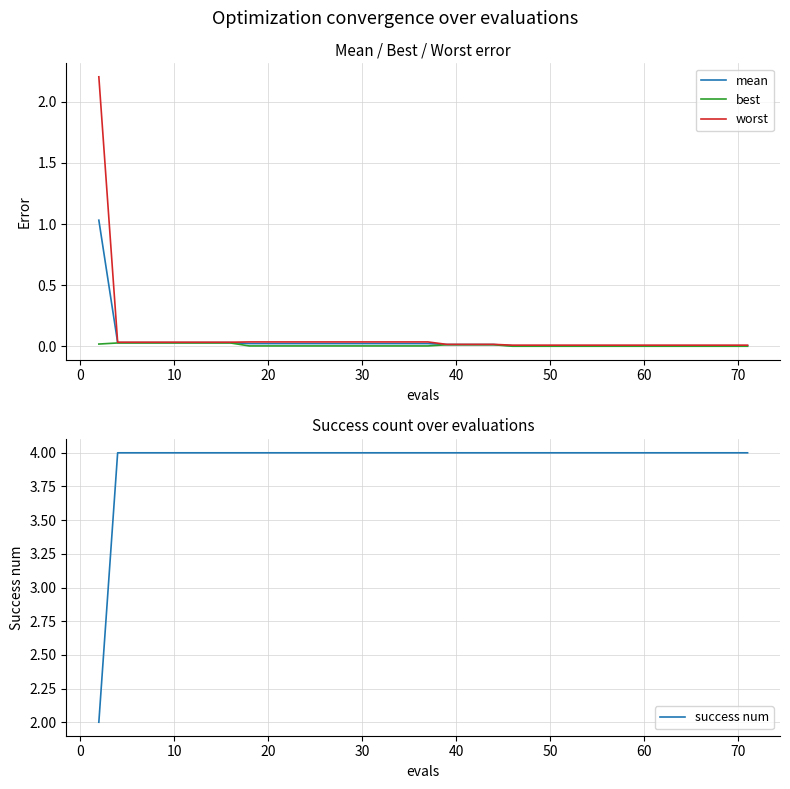

True or false: best and worst intersect in this chart.

False